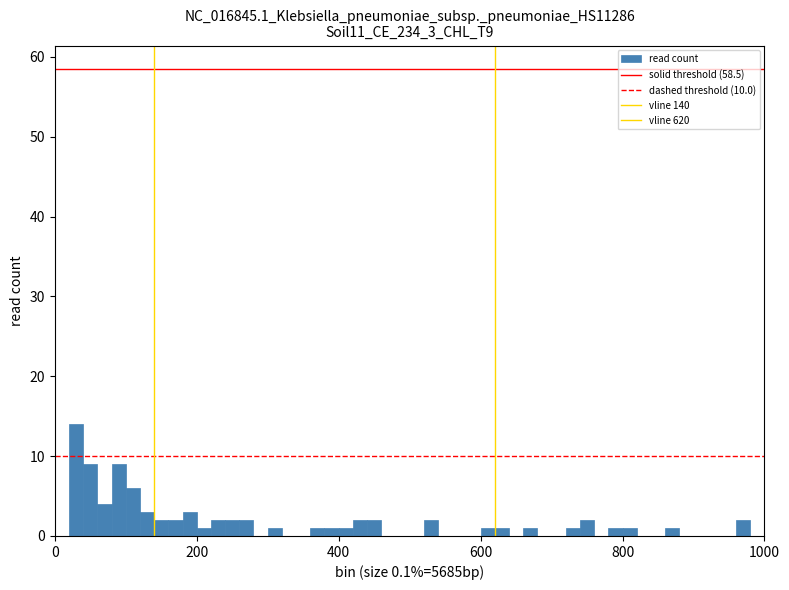

Read against the x-axis, roughly where is the centre of the tallest bar?

40